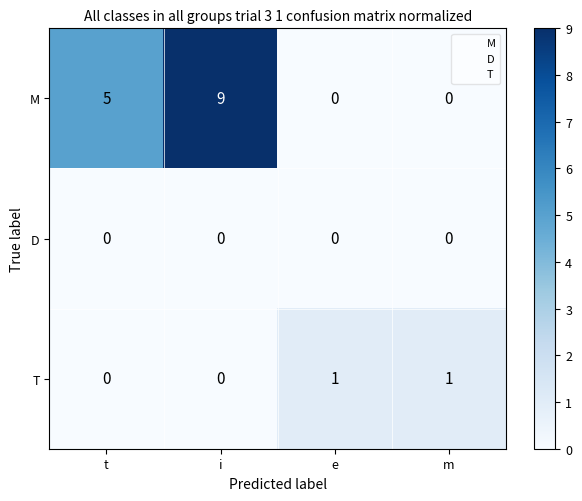

At which category is the sum across all series the highest?

i